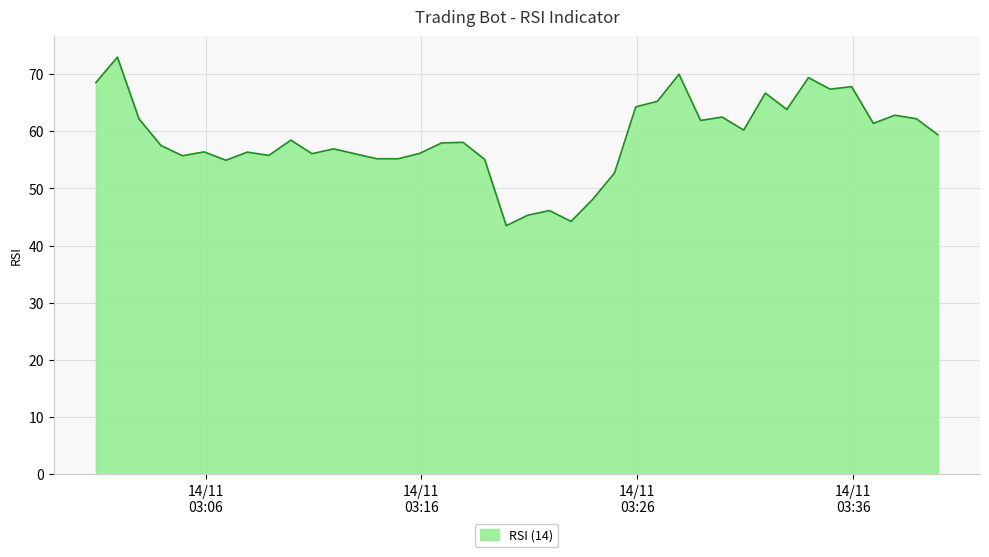

What is the smallest value displayed?

43.5